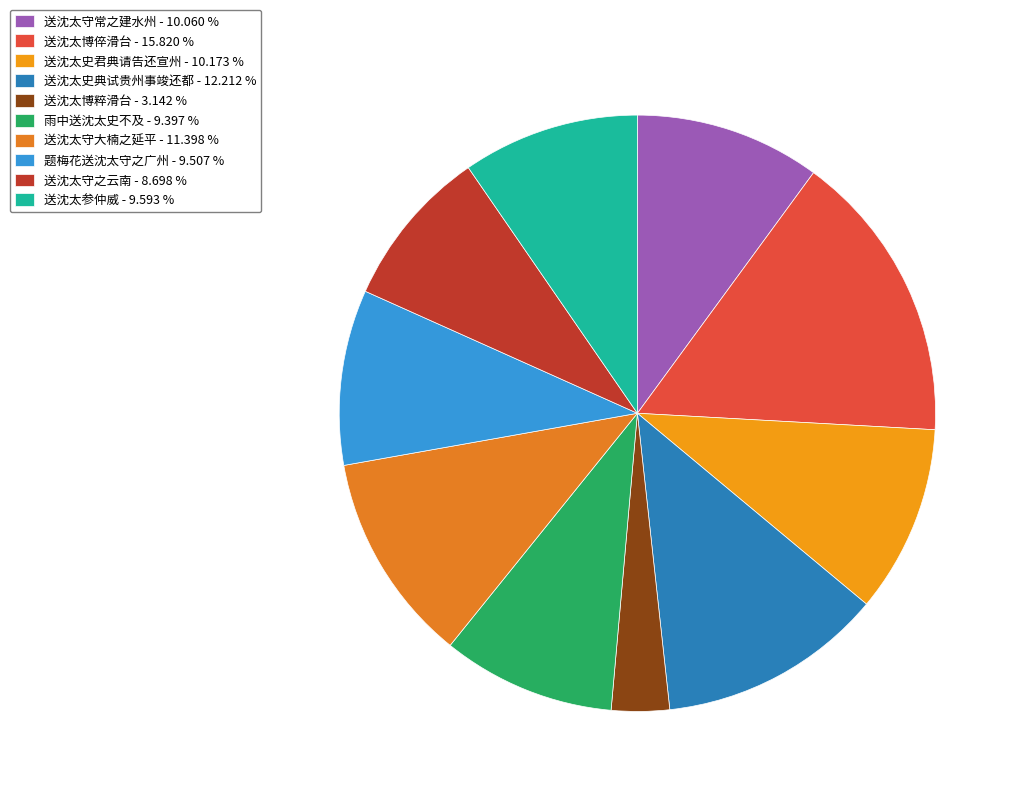

What is the largest slice in the pie chart?

送沈太博倅滑台